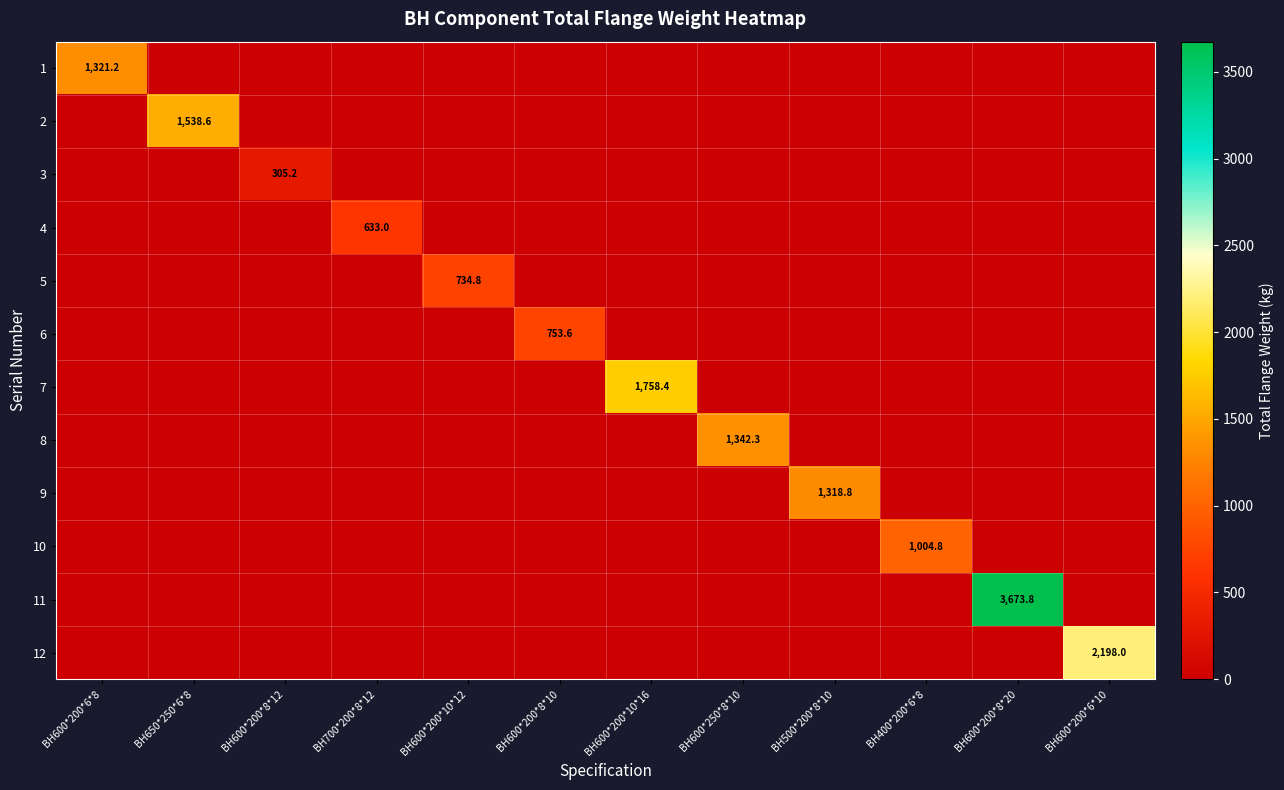

How many values in the 10 series exceed 0?

1